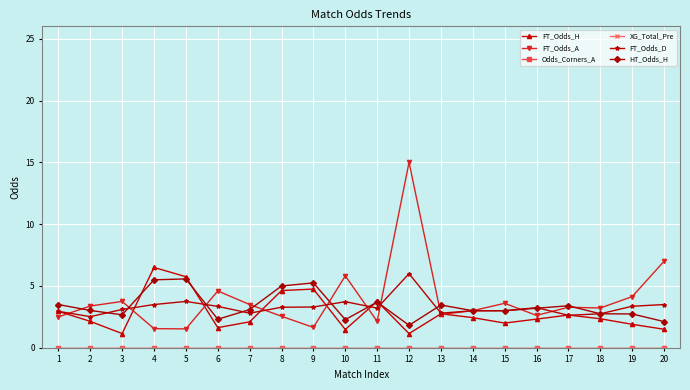

What is the difference between the second highest and second lowest values in the FT_Odds_D series?

1.1